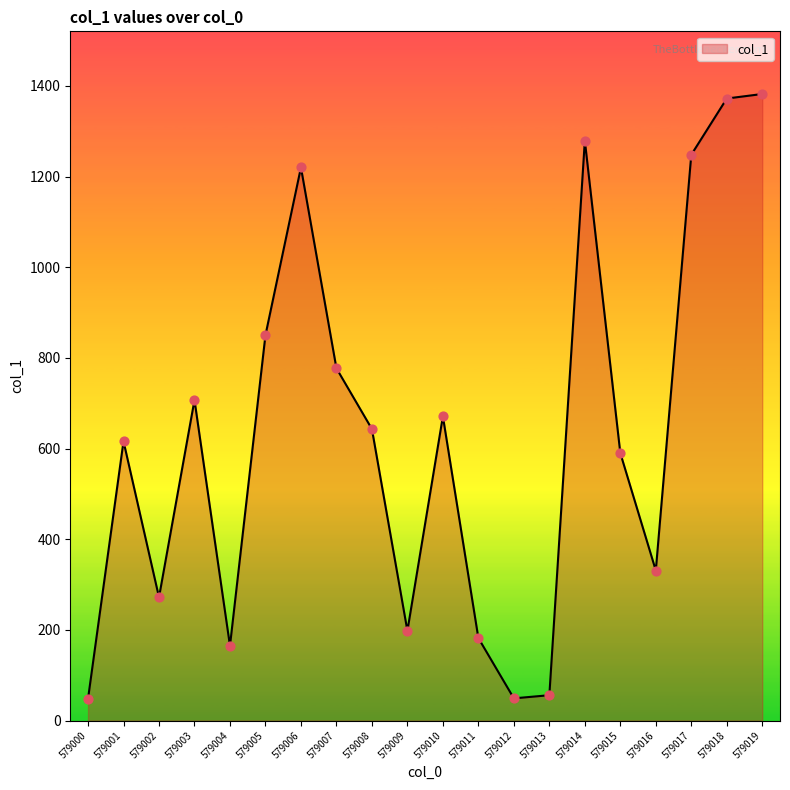

Between 579011 and 579001, which is larger?

579001